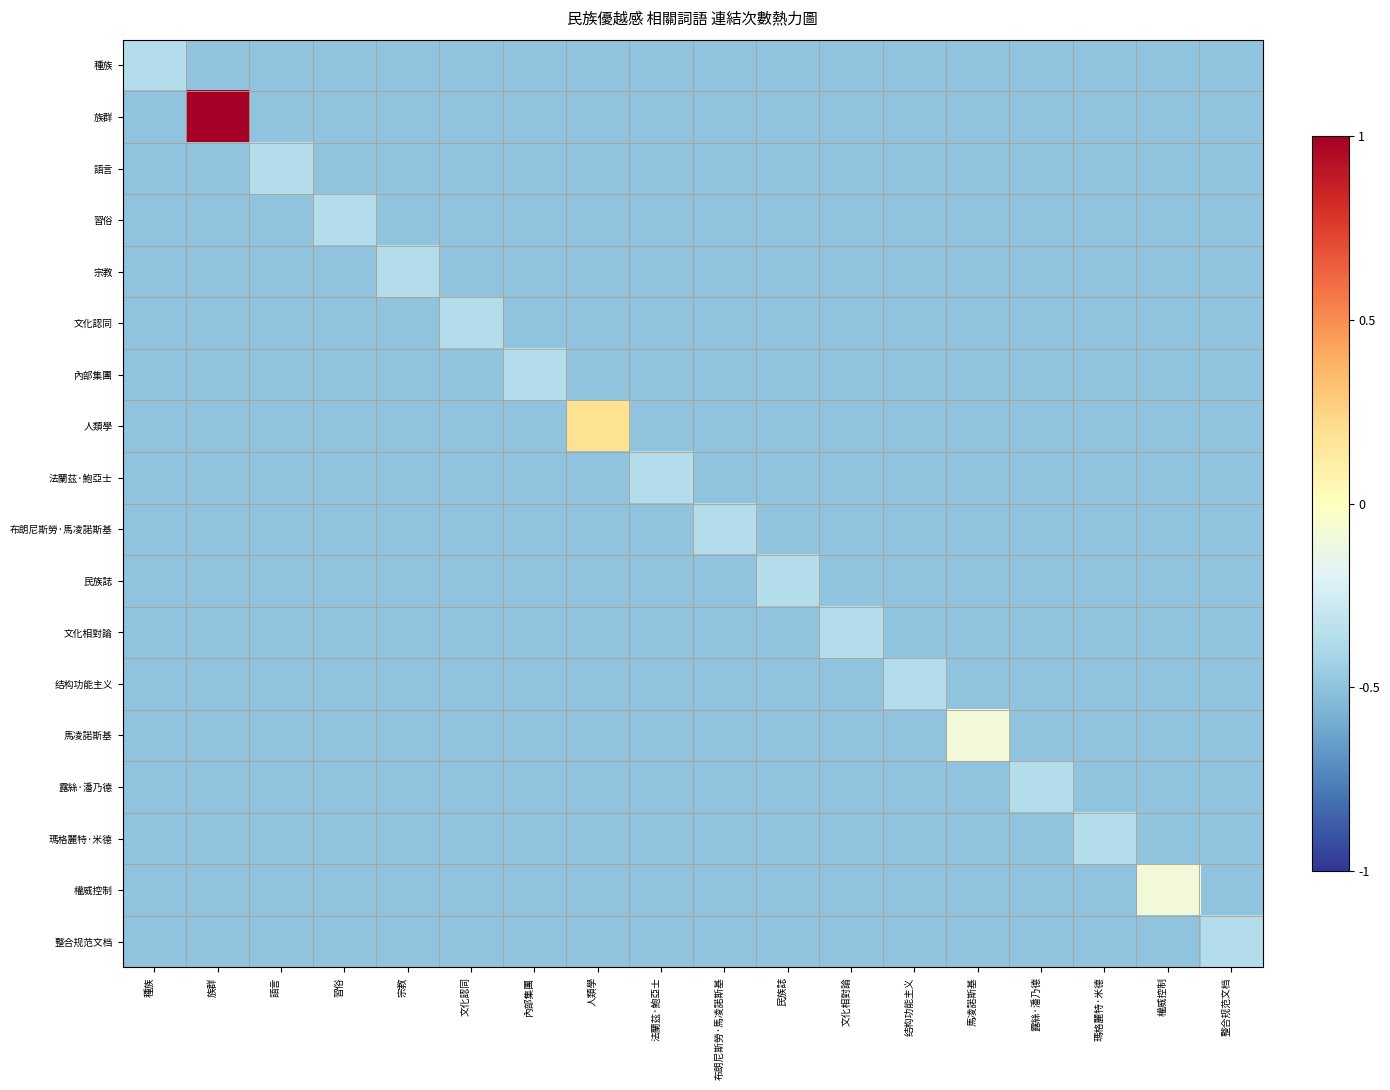

List the series in order of their peak value, highest first.

族群, 人類學, 馬凌諾斯基, 權威控制, 種族, 語言, 習俗, 宗教, 文化認同, 內部集團, 法蘭茲·鮑亞士, 布朗尼斯勞·馬凌諾斯基, 民族誌, 文化相對論, 结构功能主义, 露絲·潘乃德, 瑪格麗特·米德, 整合规范文档